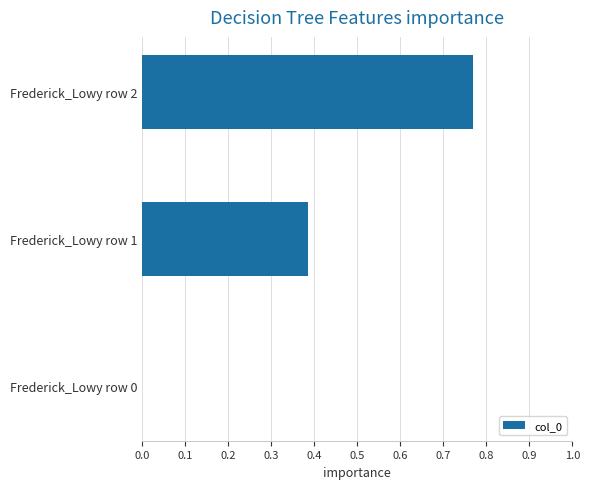

Which has a higher value, Frederick_Lowy row 2 or Frederick_Lowy row 0?

Frederick_Lowy row 2